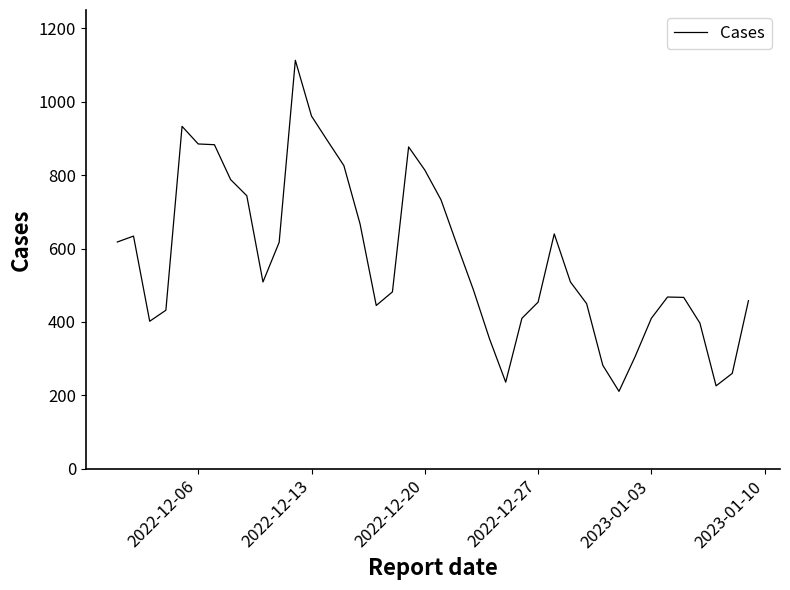

What is the greatest value displayed?

1113